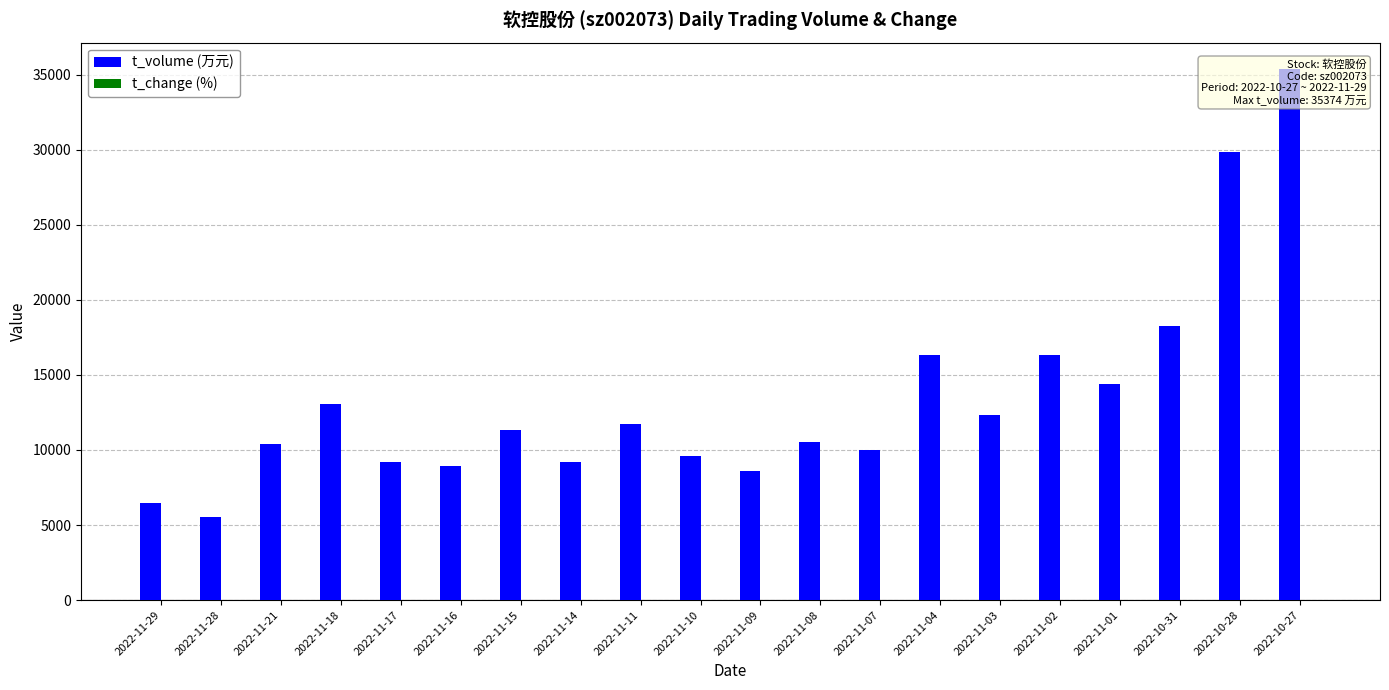

Reading left to right, transcribe all the data shown in this chart.

t_volume (万元): 2022-11-29=6460.0	2022-11-28=5563.0	2022-11-21=10431.0	2022-11-18=13033.0	2022-11-17=9208.0	2022-11-16=8908.0	2022-11-15=11355.0	2022-11-14=9206.0	2022-11-11=11763.0	2022-11-10=9594.0	2022-11-09=8595.0	2022-11-08=10551.0	2022-11-07=9990.0	2022-11-04=16351.0	2022-11-03=12333.0	2022-11-02=16323.0	2022-11-01=14376.0	2022-10-31=18247.0	2022-10-28=29872.0	2022-10-27=35374.0
t_change (%): 2022-11-29=1.1	2022-11-28=1.0	2022-11-21=1.7	2022-11-18=2.1	2022-11-17=1.5	2022-11-16=1.4	2022-11-15=1.8	2022-11-14=1.5	2022-11-11=1.9	2022-11-10=1.5	2022-11-09=1.4	2022-11-08=1.7	2022-11-07=1.6	2022-11-04=2.6	2022-11-03=2.0	2022-11-02=2.7	2022-11-01=2.4	2022-10-31=3.1	2022-10-28=5.0	2022-10-27=5.5